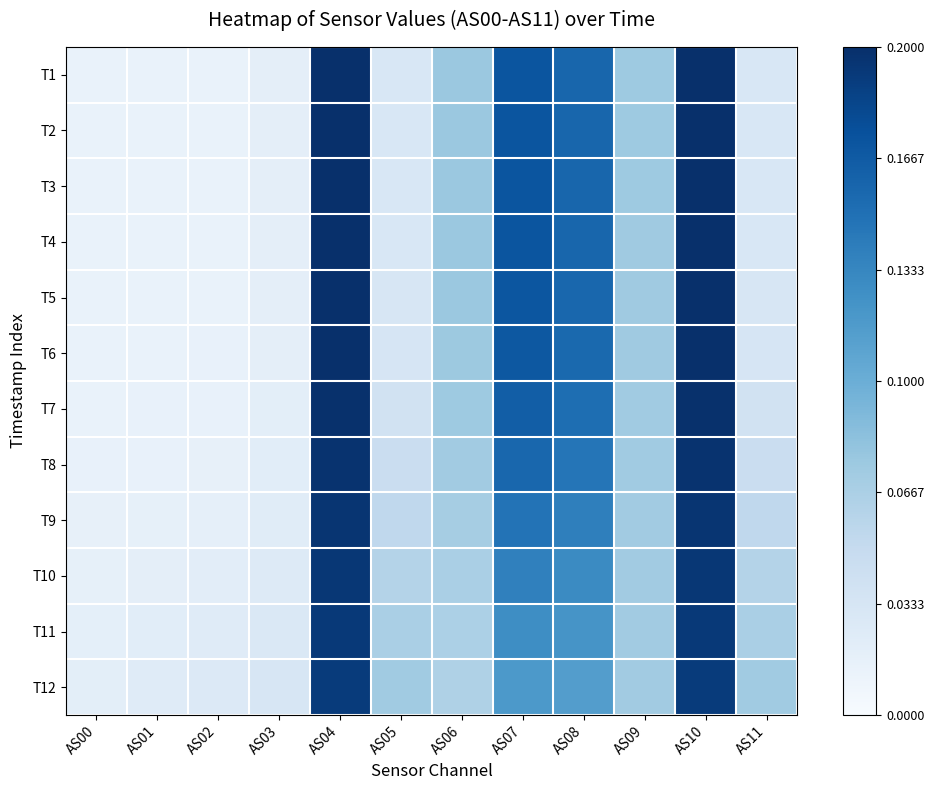

What is the total value across all series at AS02?

0.2